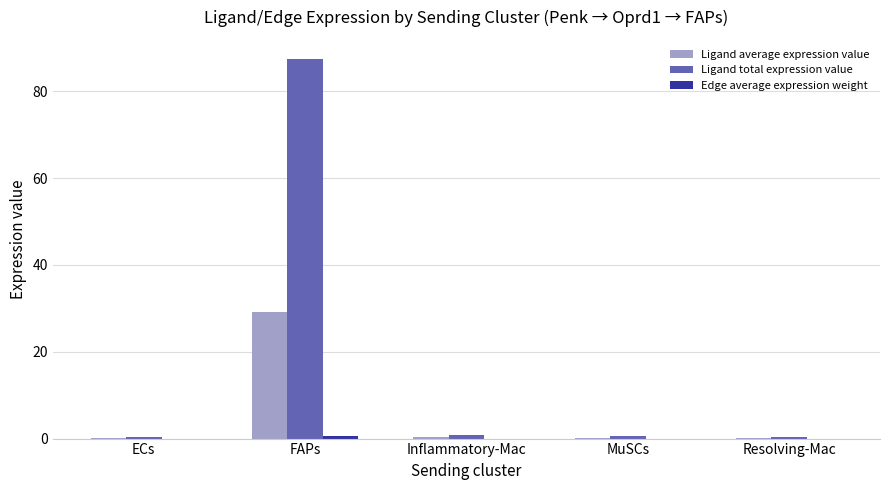

What is the maximum value for Ligand total expression value?

87.4